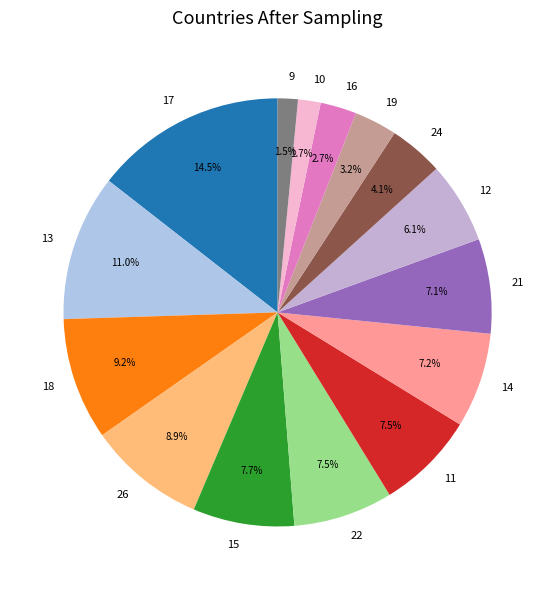

What is the largest slice in the pie chart?

17